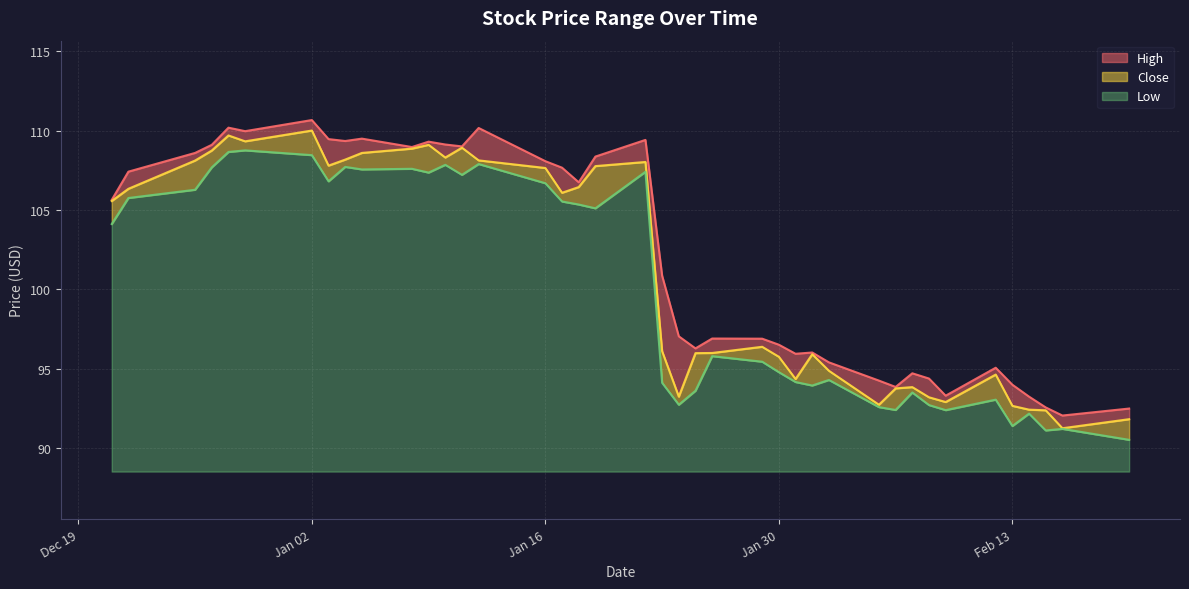

True or false: Close has a value of 92.9 at 2024-02-09.

True